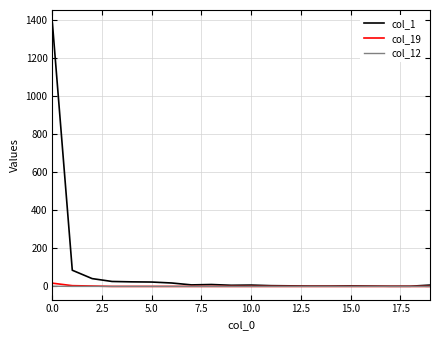

What is the maximum value shown in the chart?

1382